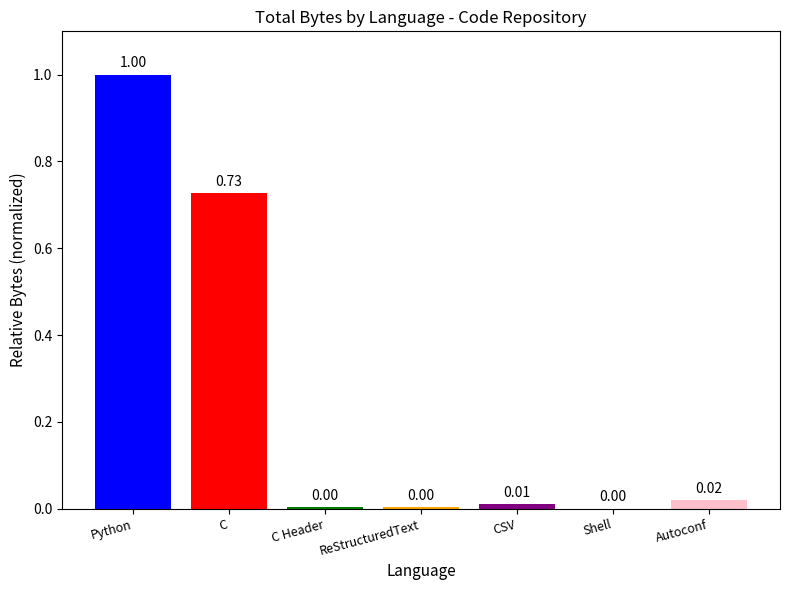

Which category has the highest value across all series?

Python